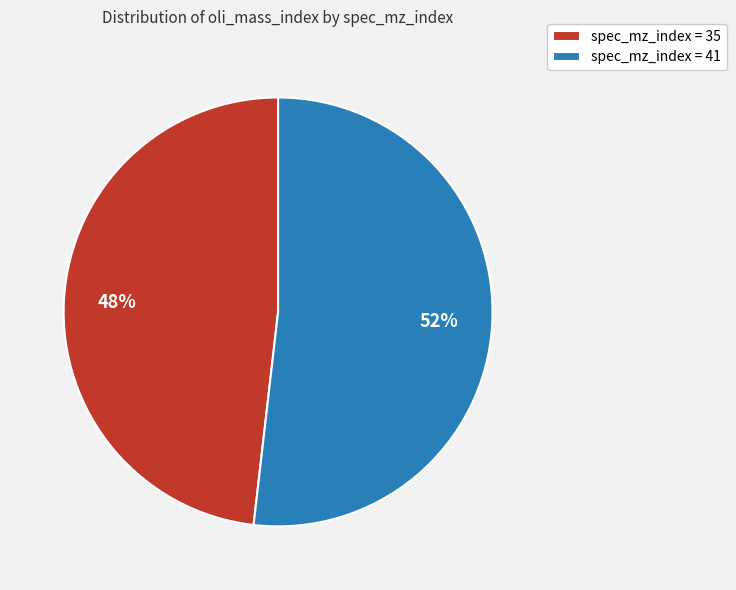

To the nearest percent, what is the difference between the spec_mz_index = 35 and spec_mz_index = 41 slice percentages?

4%